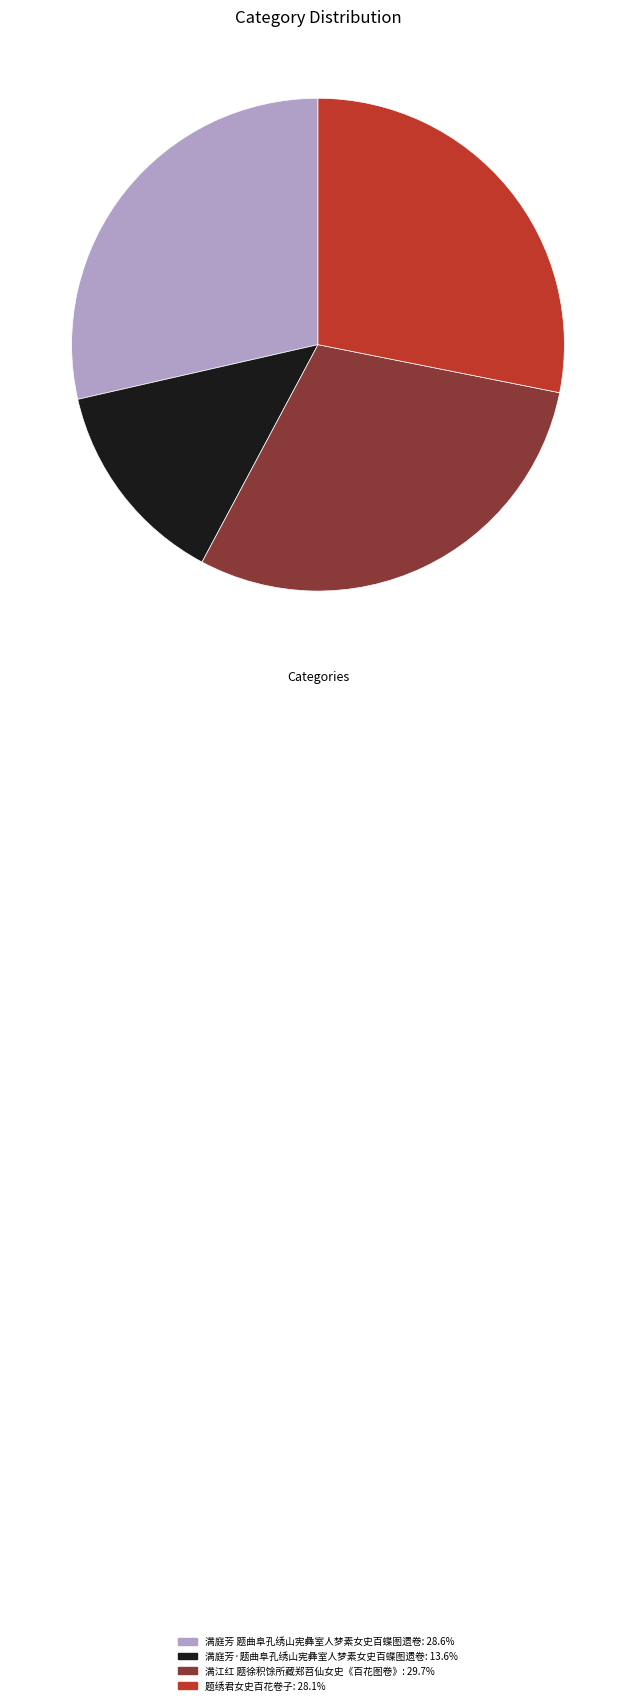

Is there any slice that represents more than half of the pie?

No